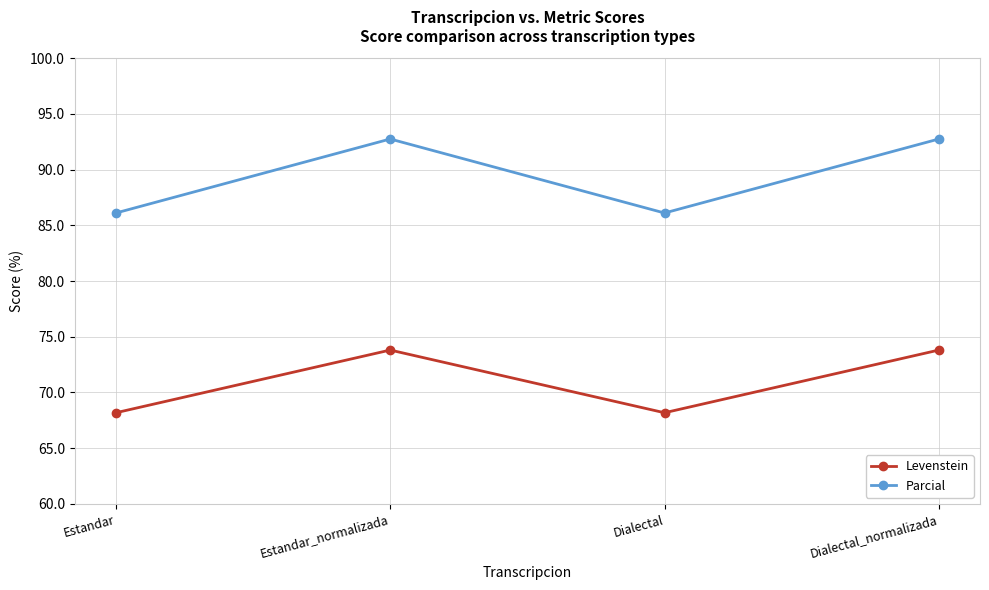

True or false: Levenstein and Parcial cross at least once.

False